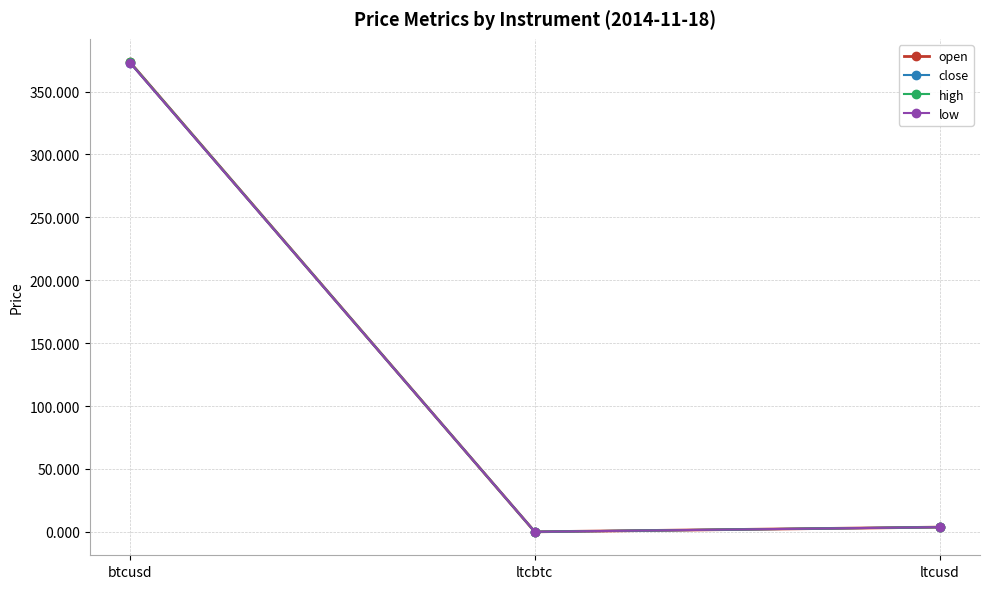

The low series shows 607.3 at btcusd. True or false?

False